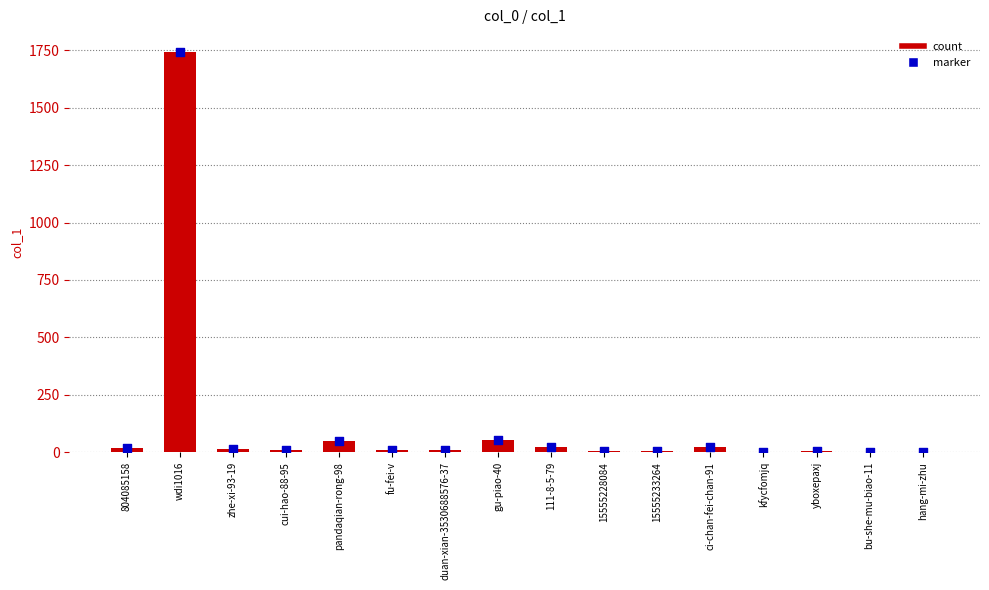

Which series reaches the maximum Y coordinate?

count